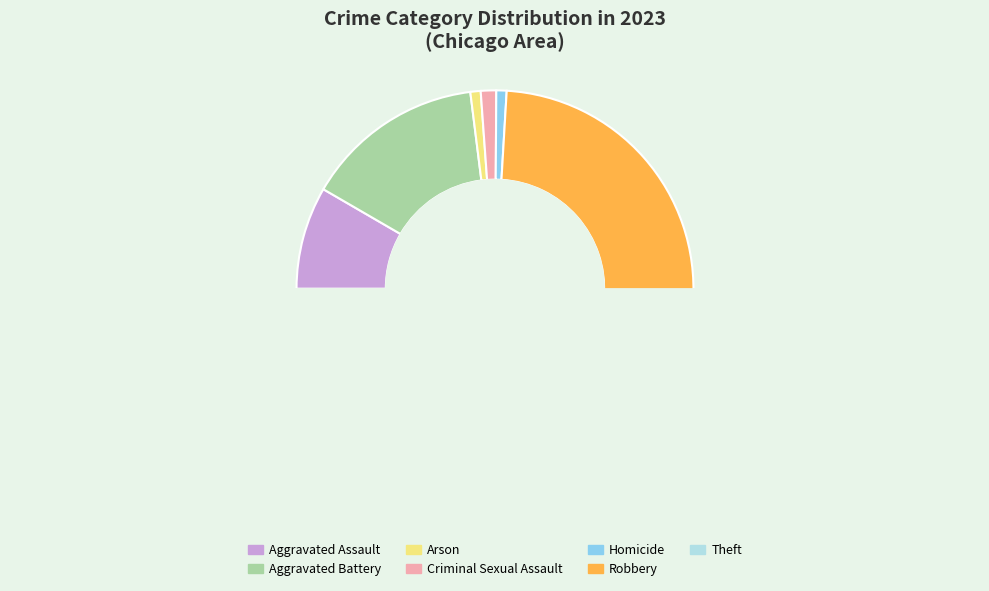

The Homicide slice represents 1% of the pie. True or false?

True